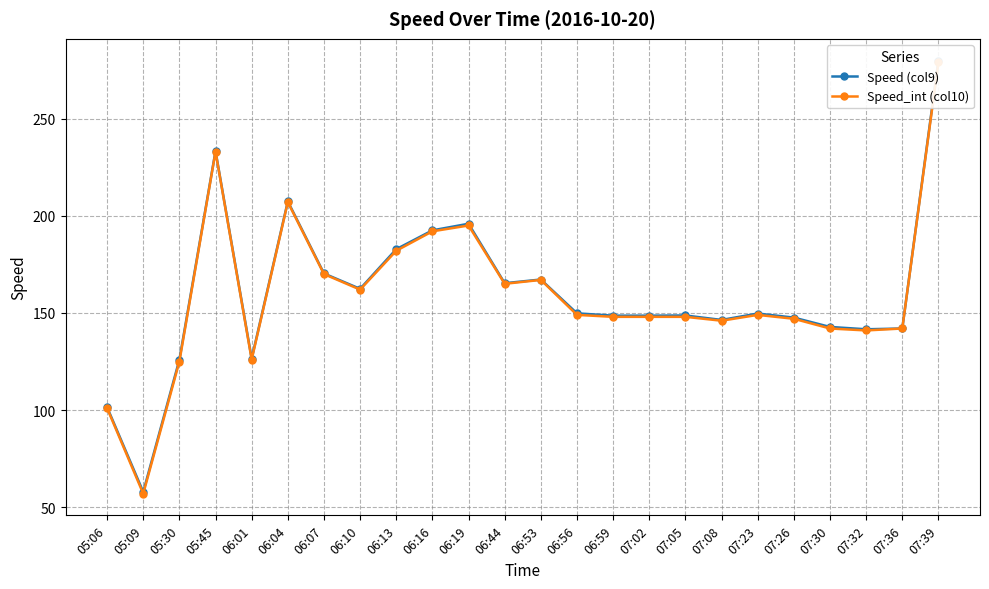

At which category does Speed (col9) reach its first local valley?

05:09